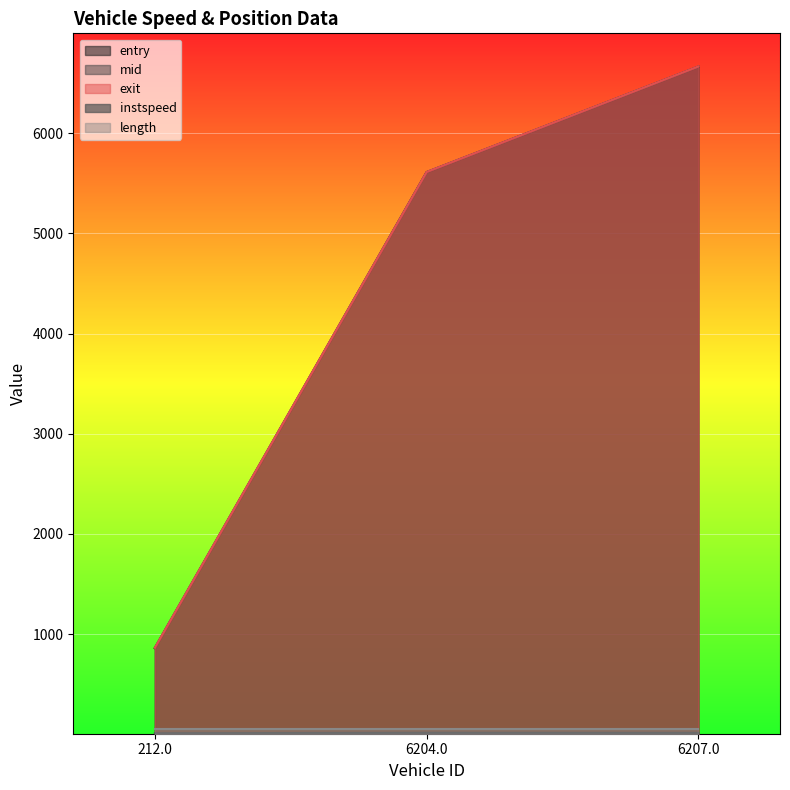

How many lines are shown in the chart?

5